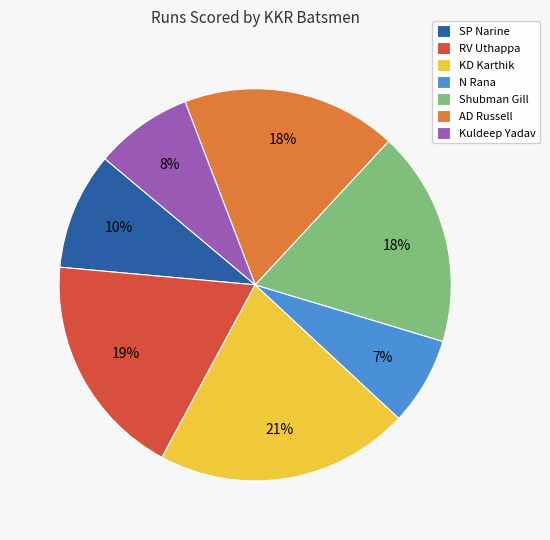

To the nearest percent, what is the difference between the largest and smallest slice percentages?

14%